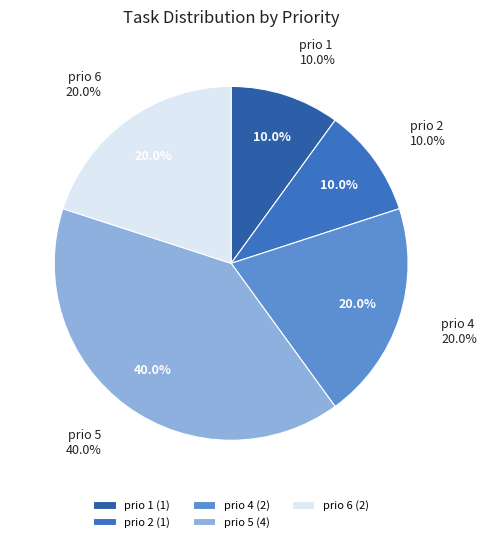

Is it true that prio-2 is 23% of the pie?

False